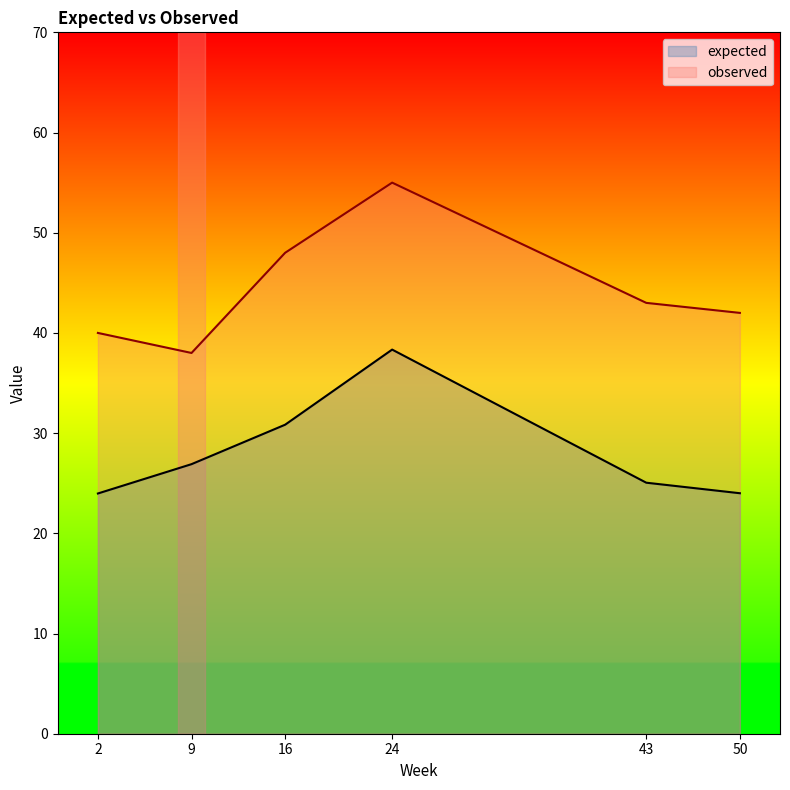

List the series in order of their overall mean, highest first.

observed, expected